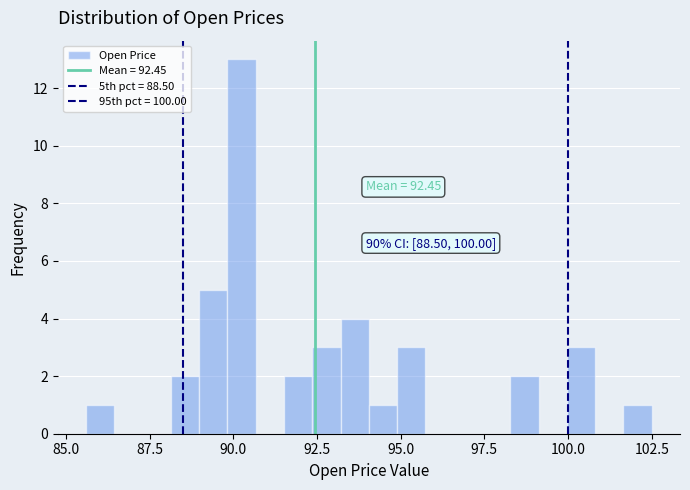

Around what value on the x-axis is the tallest bar? Give the approximate position of its centre, as read against the axis.

90.0